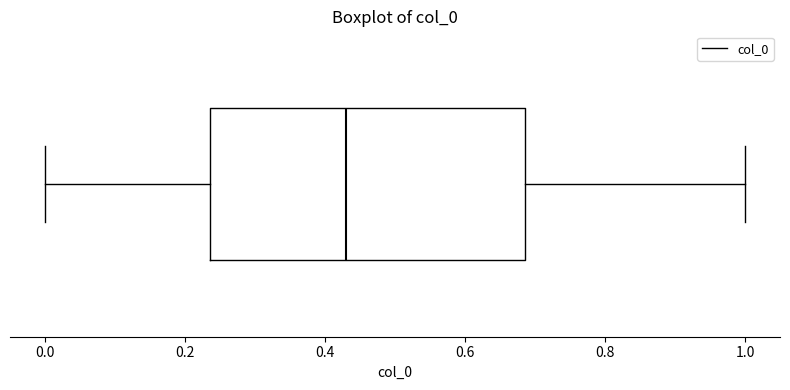

Where is the left edge of the box on the x-axis? The values are not printed on the chart, so give them approximately, as read against the axis.

0.24